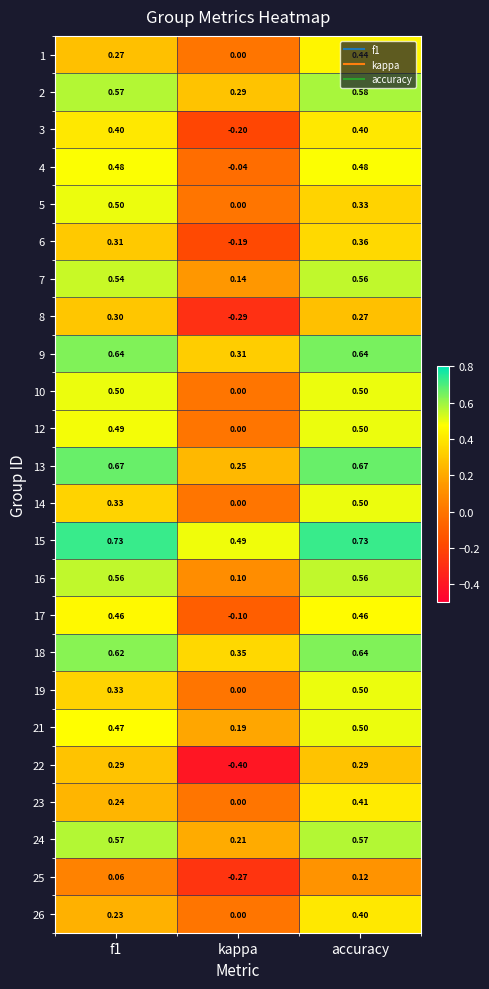

Which category has the lowest value across all series?

kappa